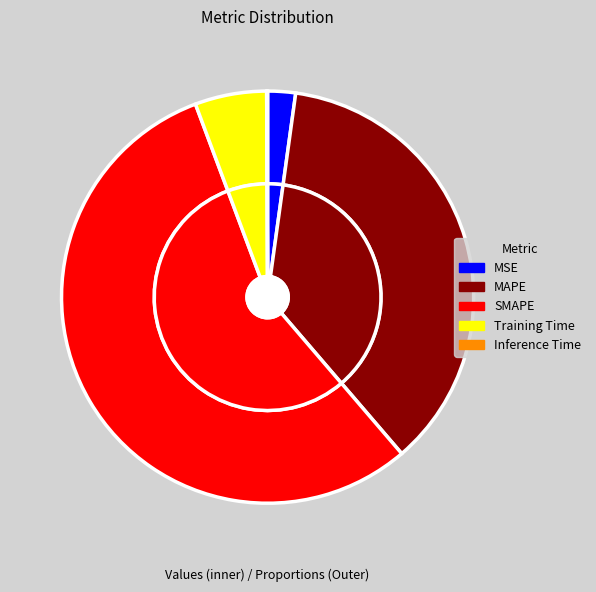

Count the number of slices in the pie.

5